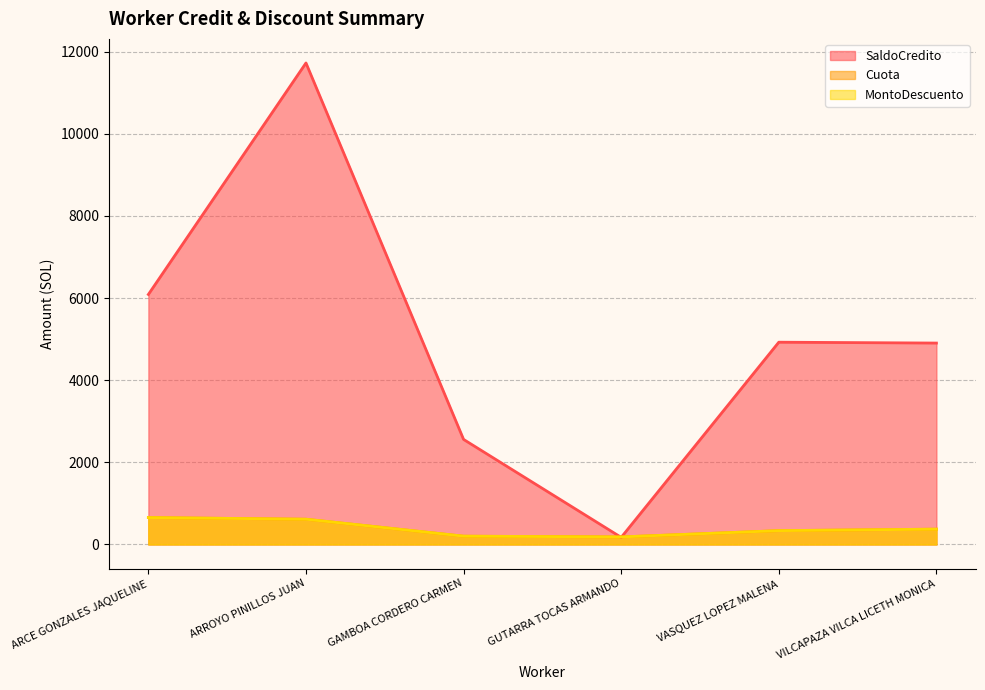

In SaldoCredito, how many points are lower than both neighbors (excluding endpoints)?

1